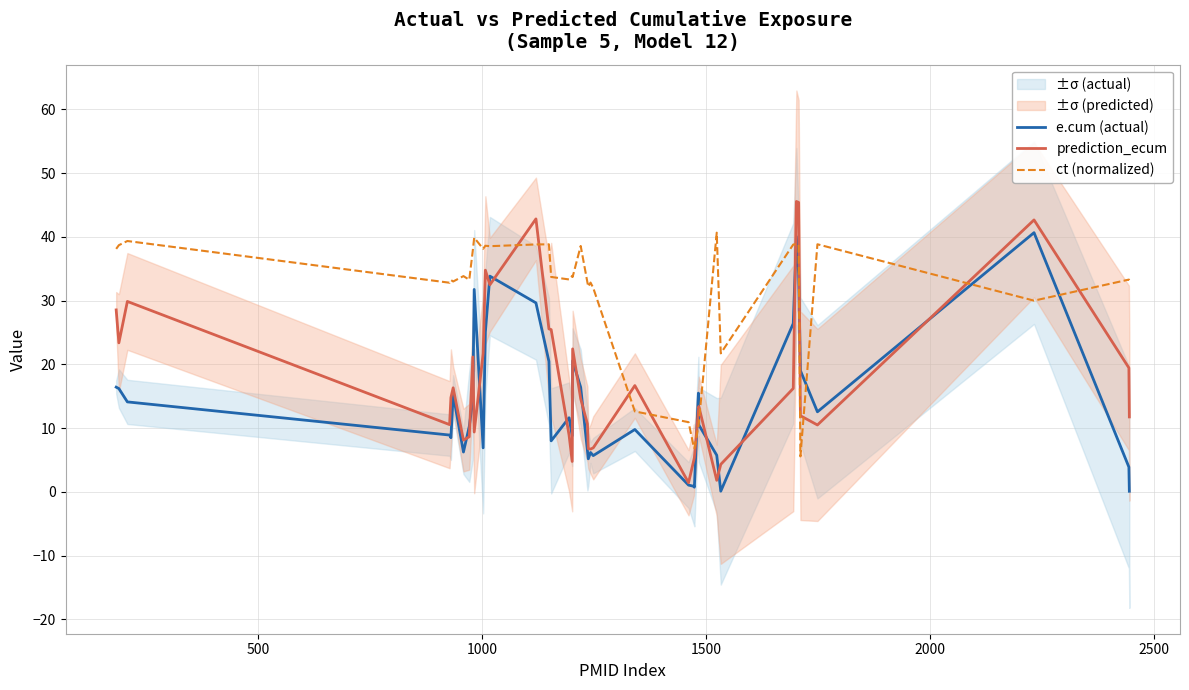

Which series changed the most between 20 and 34?

prediction_ecum